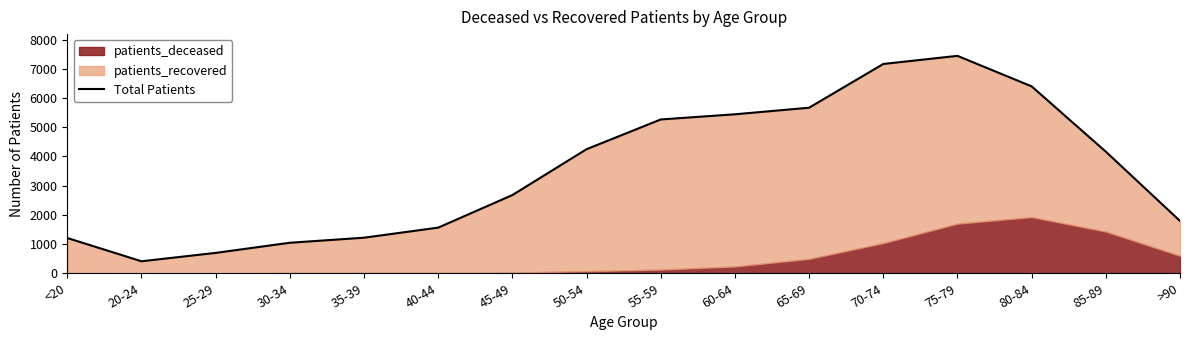

List the labels in order of value, largest first.

75-79, 70-74, 80-84, 65-69, 60-64, 55-59, 50-54, 85-89, 45-49, >90, 40-44, 35-39, <20, 30-34, 25-29, 20-24